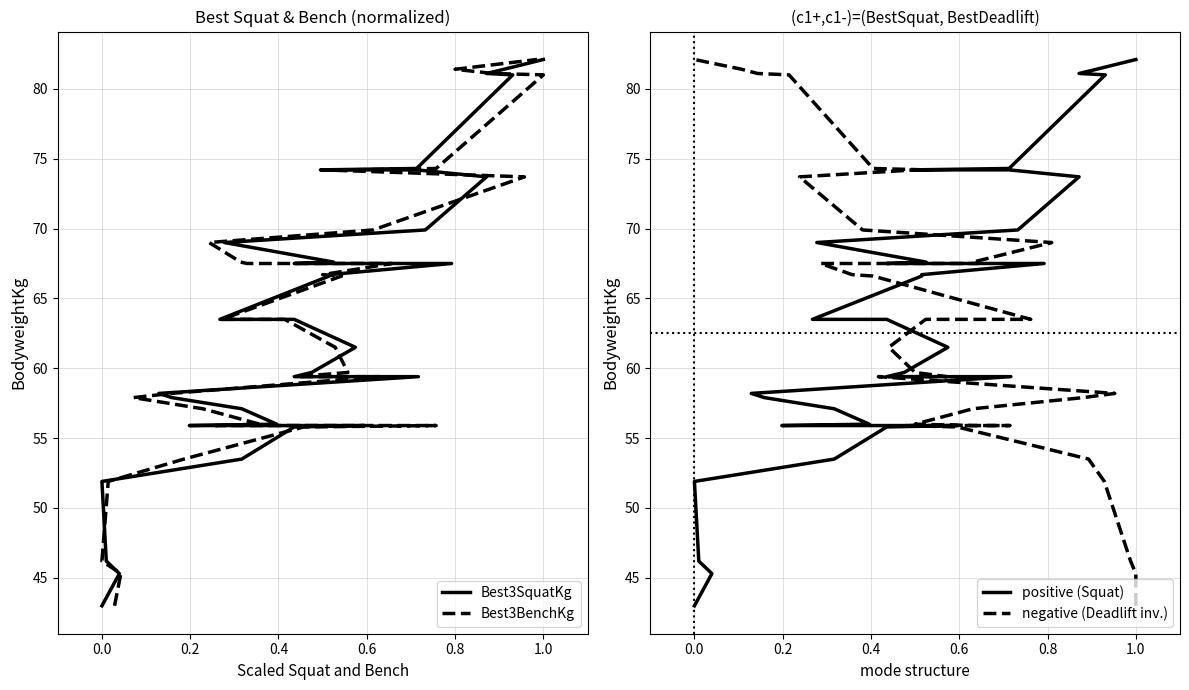

Reading left to right, list all the values displayed in this chart.

Best3SquatKg: 43.0	45.3	46.2	51.9	53.5	55.8	55.9	55.9	55.9	56.0	57.1	57.9	58.2	59.4	59.4	59.7	61.5	63.5	63.5	66.6	66.7	67.5	67.5	67.6	69.0	69.9	73.7	74.2	74.2	74.3	81.0	81.1	81.4	82.1
Best3BenchKg: 43.0	45.3	46.2	51.9	53.5	55.8	55.9	55.9	55.9	56.0	57.1	57.9	58.2	59.4	59.4	59.7	61.5	63.5	63.5	66.6	66.7	67.5	67.5	67.6	69.0	69.9	73.7	74.2	74.2	74.3	81.0	81.1	81.4	82.1
positive (Squat): 43.0	45.3	46.2	51.9	53.5	55.8	55.9	55.9	55.9	56.0	57.1	57.9	58.2	59.4	59.4	59.7	61.5	63.5	63.5	66.6	66.7	67.5	67.5	67.6	69.0	69.9	73.7	74.2	74.2	74.3	81.0	81.1	81.4	82.1
negative (Deadlift inv.): 43.0	45.3	46.2	51.9	53.5	55.8	55.9	55.9	55.9	56.0	57.1	57.9	58.2	59.4	59.4	59.7	61.5	63.5	63.5	66.6	66.7	67.5	67.5	67.6	69.0	69.9	73.7	74.2	74.2	74.3	81.0	81.1	81.4	82.1